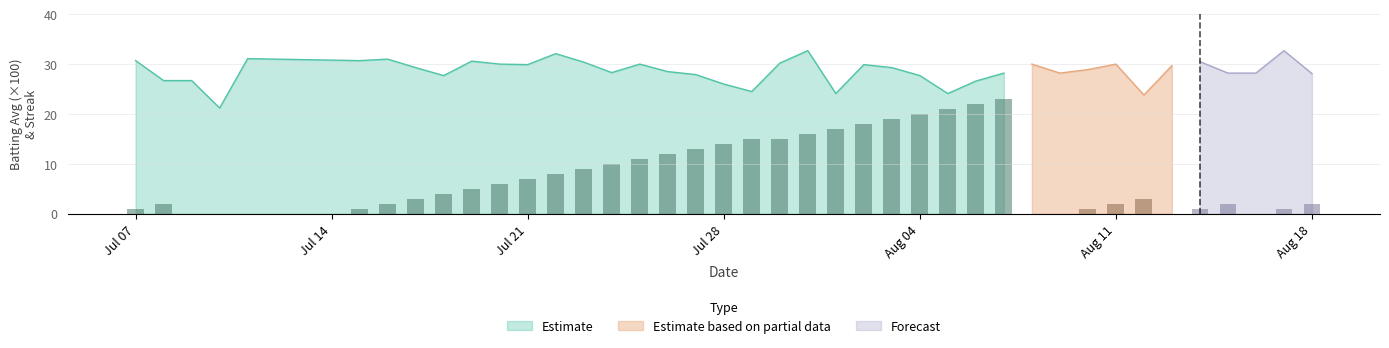

The Estimate series shows 14.6 at Jul 21. True or false?

False